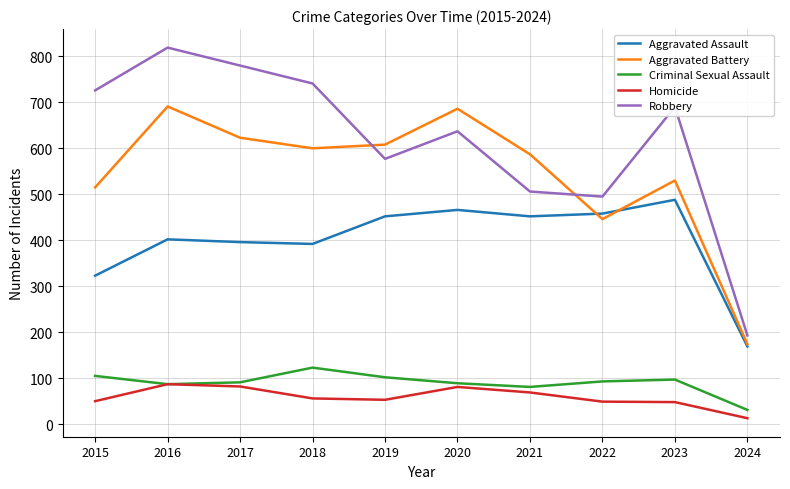

The Aggravated Assault series shows 223 at 2023. True or false?

False